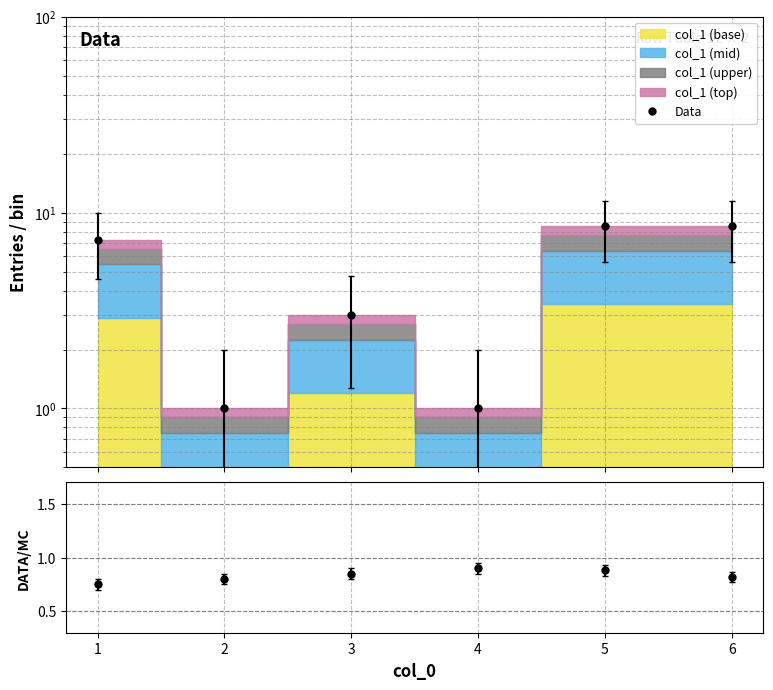

What is the total value across all series at 6?

9.3